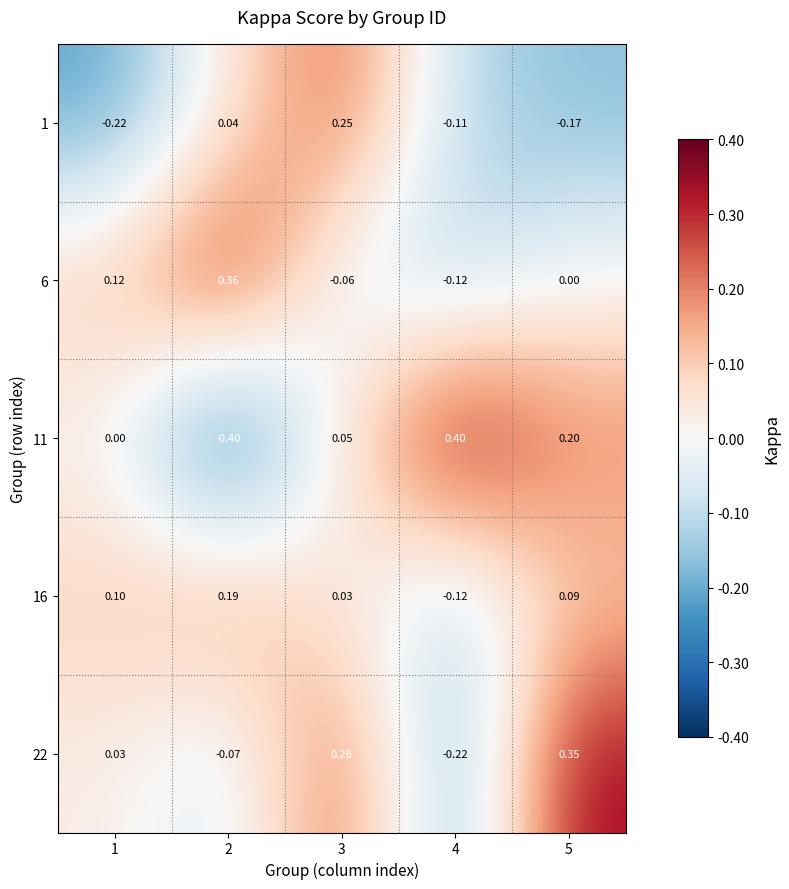

Is the value of 22 at 3 greater than the value of 11 at 5?

Yes